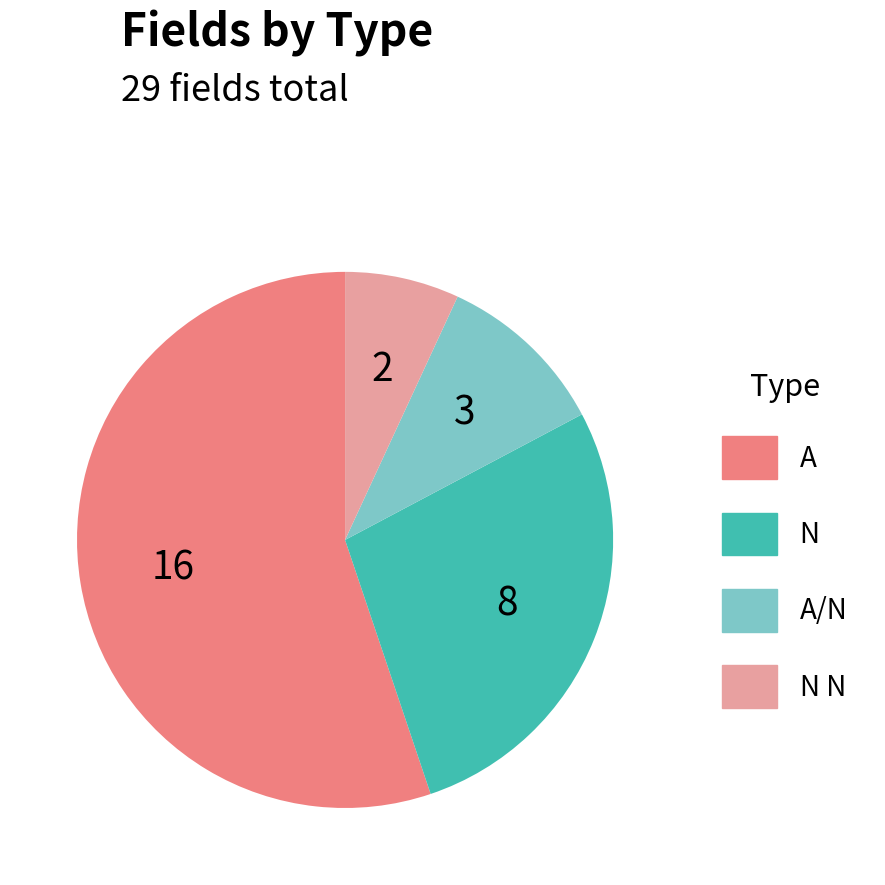

Is there a majority slice in this chart?

Yes